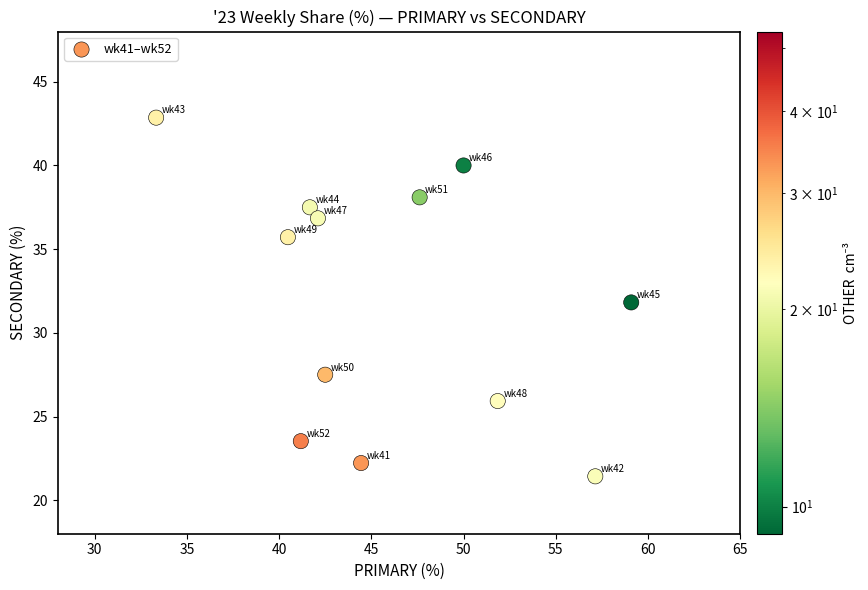

What is the range of Y values (max minus min)?

21.4